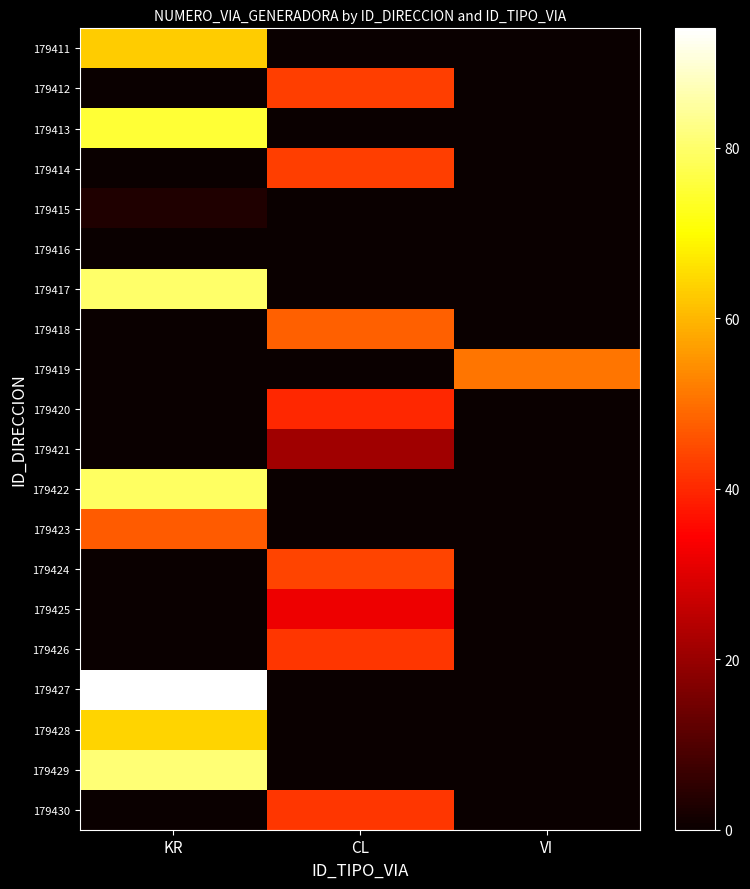

At how many categories does at least one series exceed 50?

2